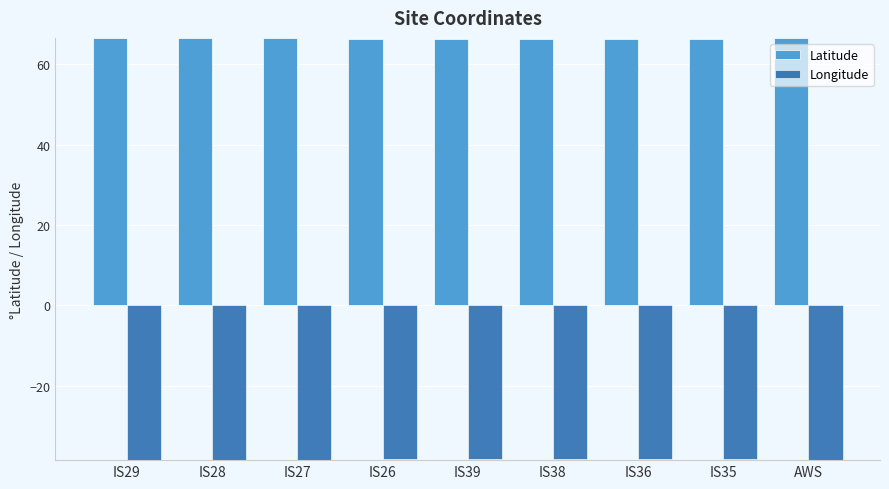

Rank the series by their maximum value, from lowest to highest.

Longitude, Latitude